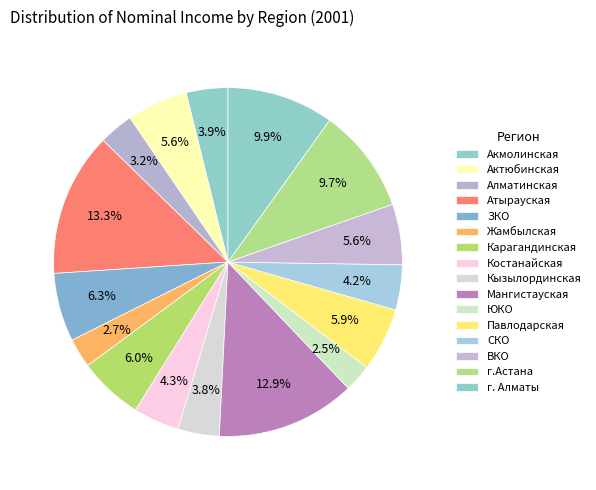

Count the number of slices in the pie.

16